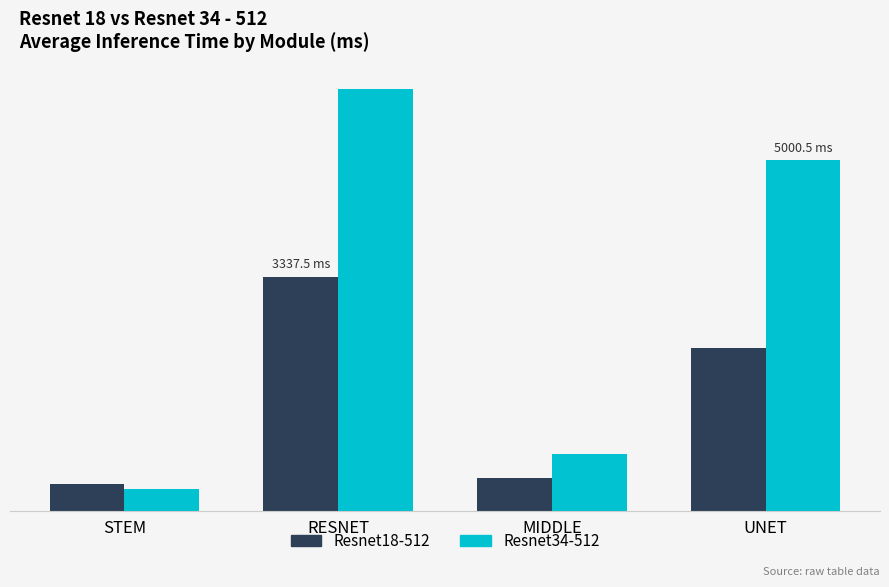

Does the chart contain stacked bars?

No